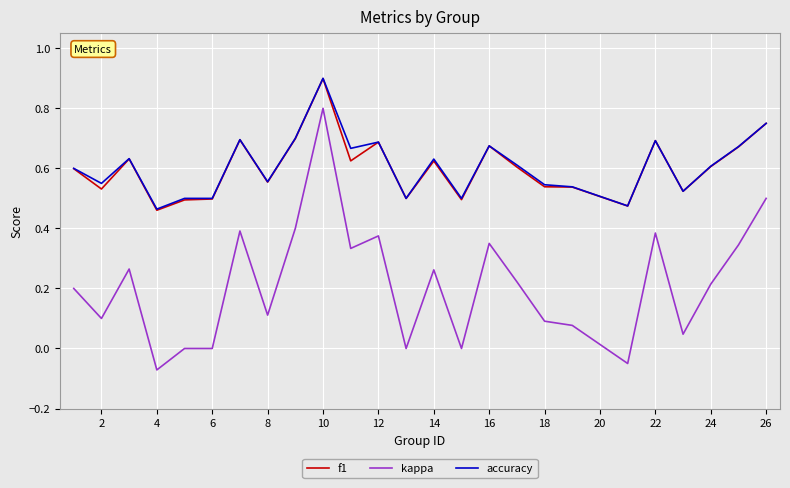

Which series has the largest range (max minus min)?

kappa